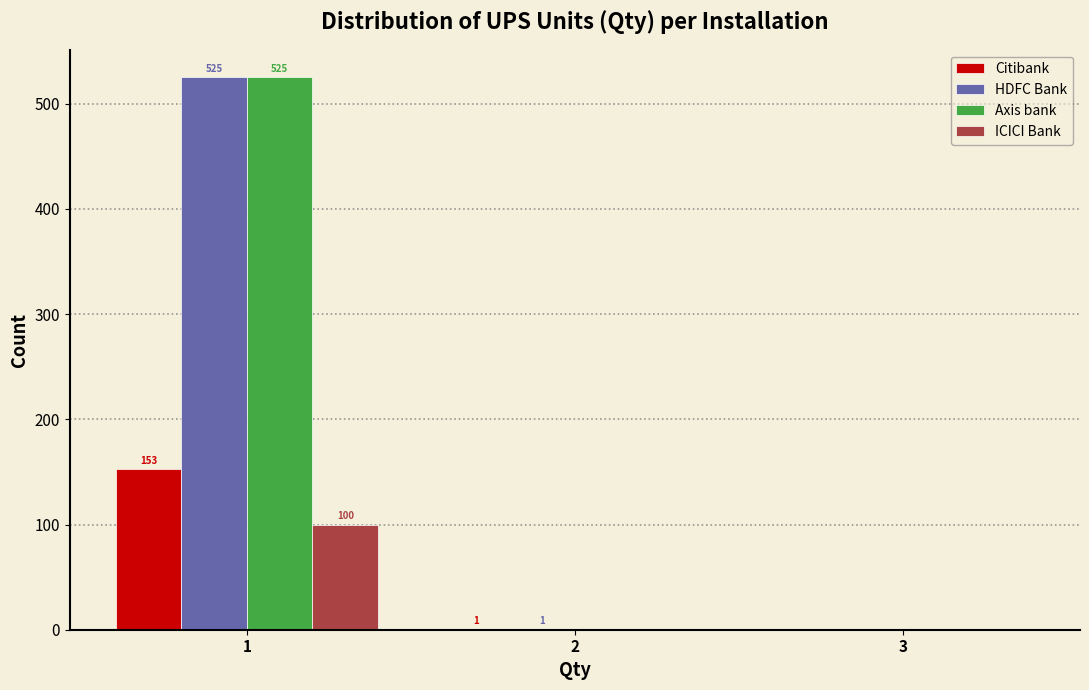

What is the sum of all ICICI Bank values?

100